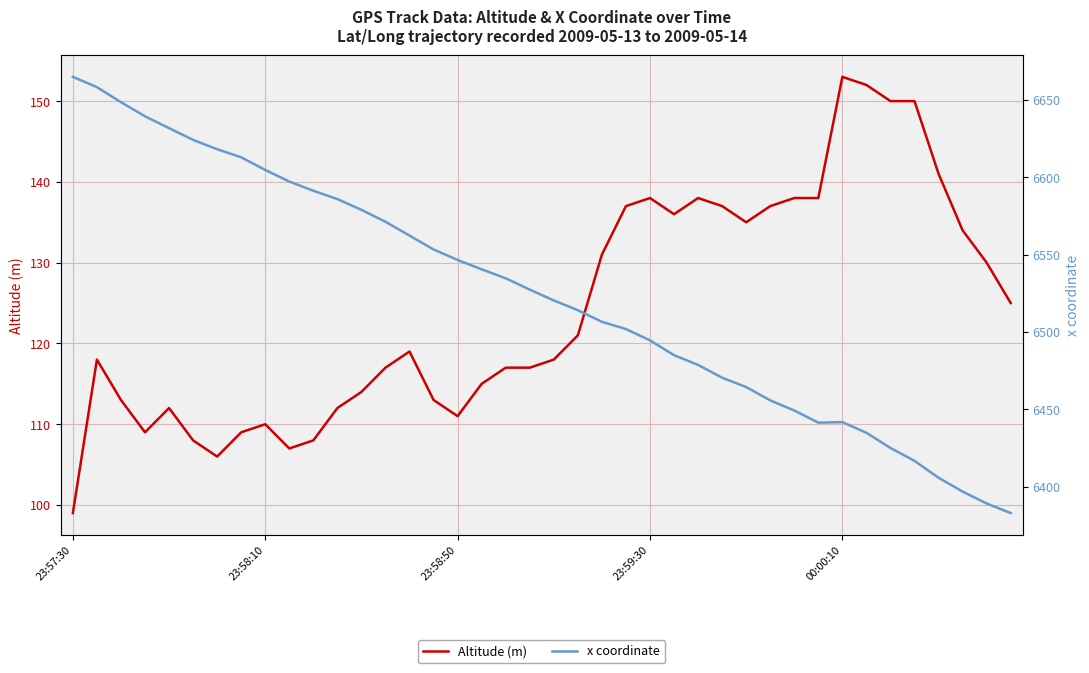

How many interior local peaks does the Altitude (m) series have?

7